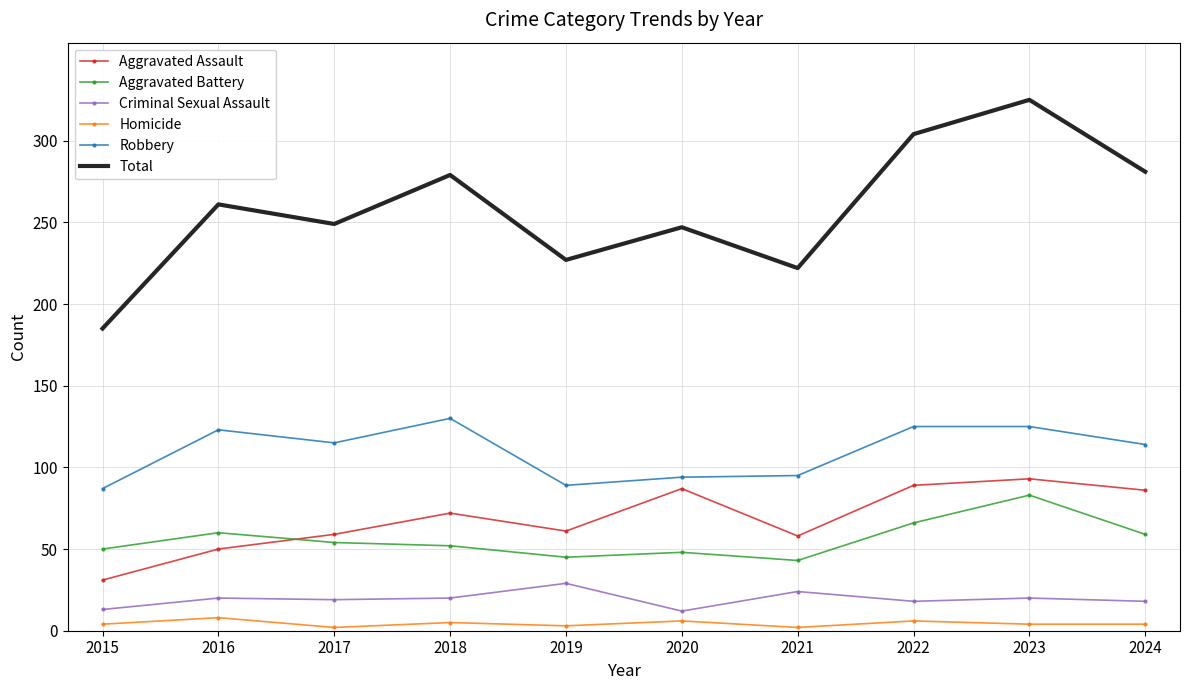

Which series has the largest total across all categories?

Total